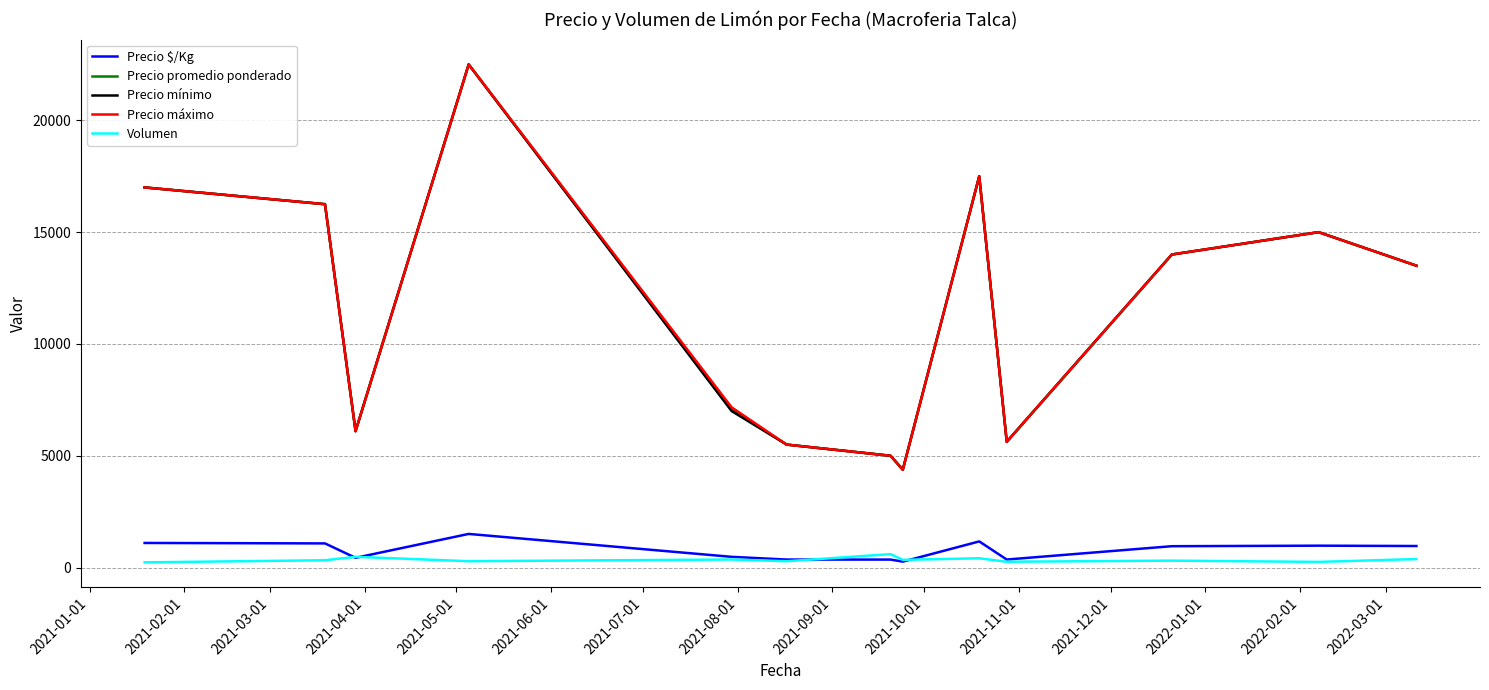

True or false: Precio promedio ponderado and Precio $/Kg intersect in this chart.

False